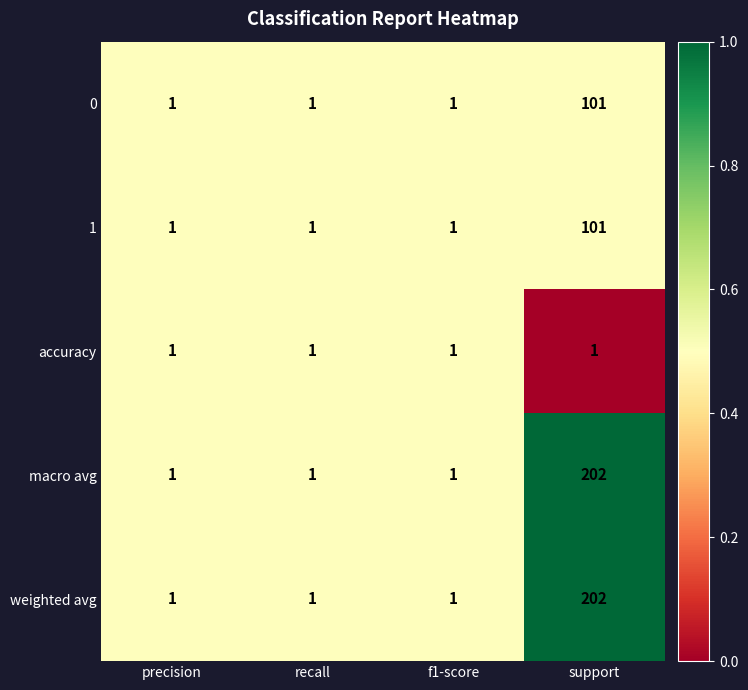

Is it true that weighted avg equals 1 at precision?

True